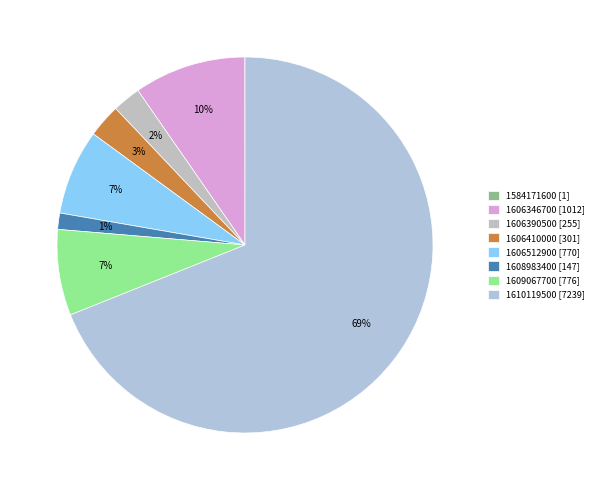

What is the smallest slice in the pie chart?

1584171600